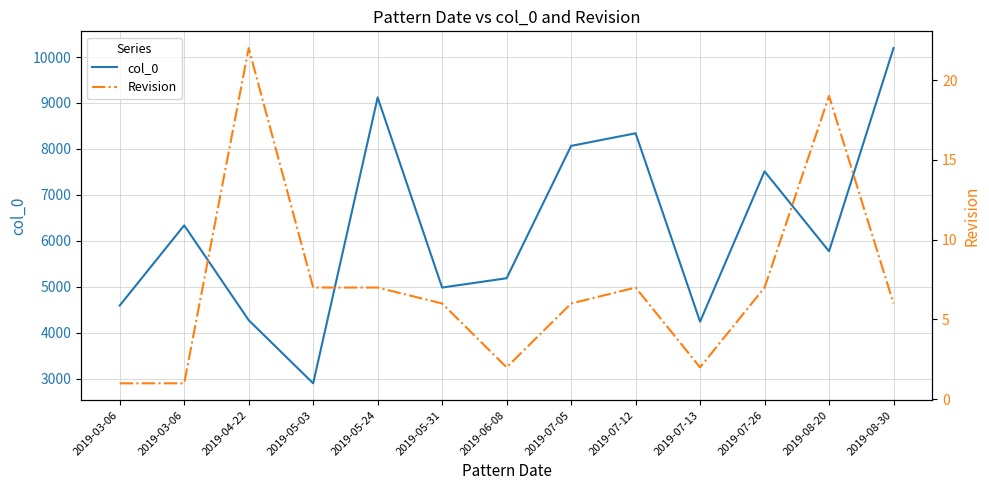

How many values in the col_0 series are below 5772?

6